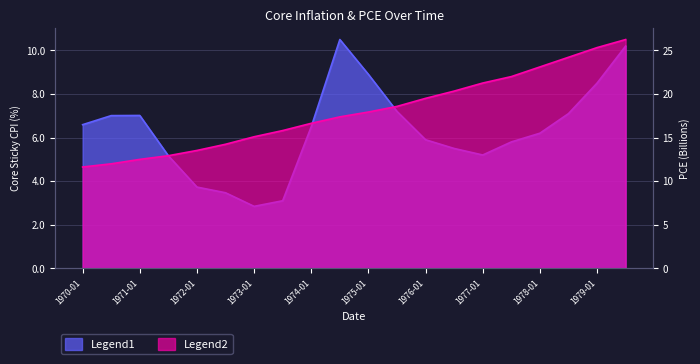

Does the chart have visible grid lines?

Yes